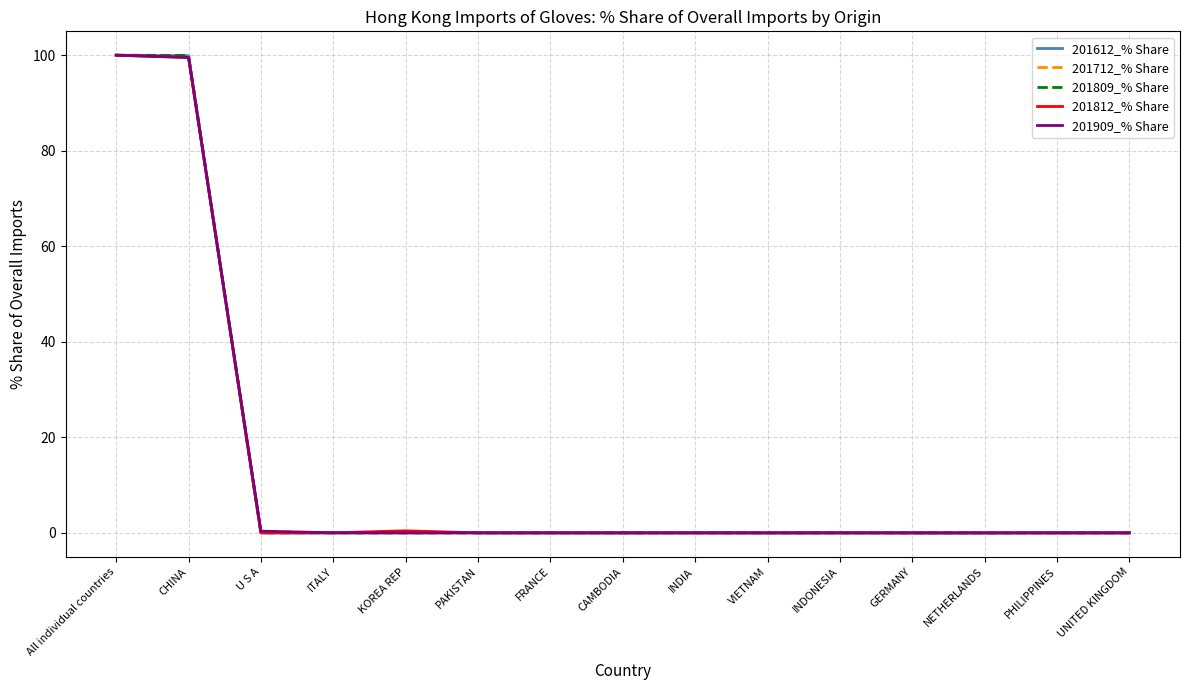

Is it true that 201712_% Share equals 0.0 at KOREA REP?

True